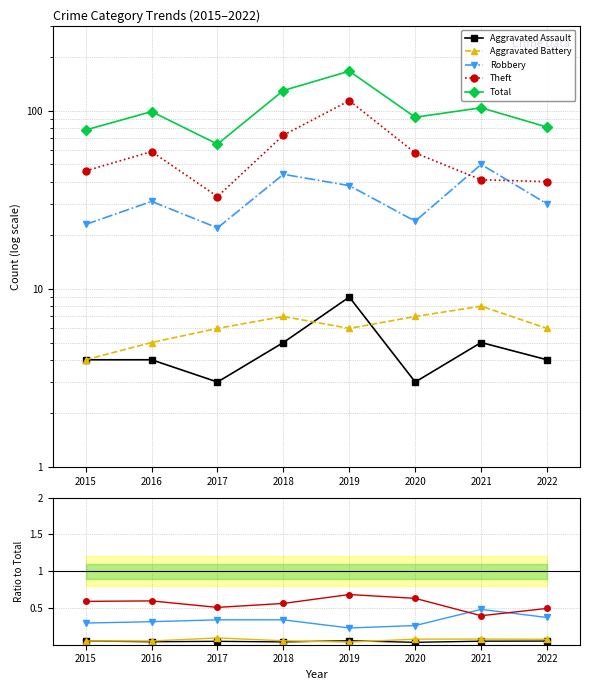

True or false: Robbery and Theft intersect in this chart.

True